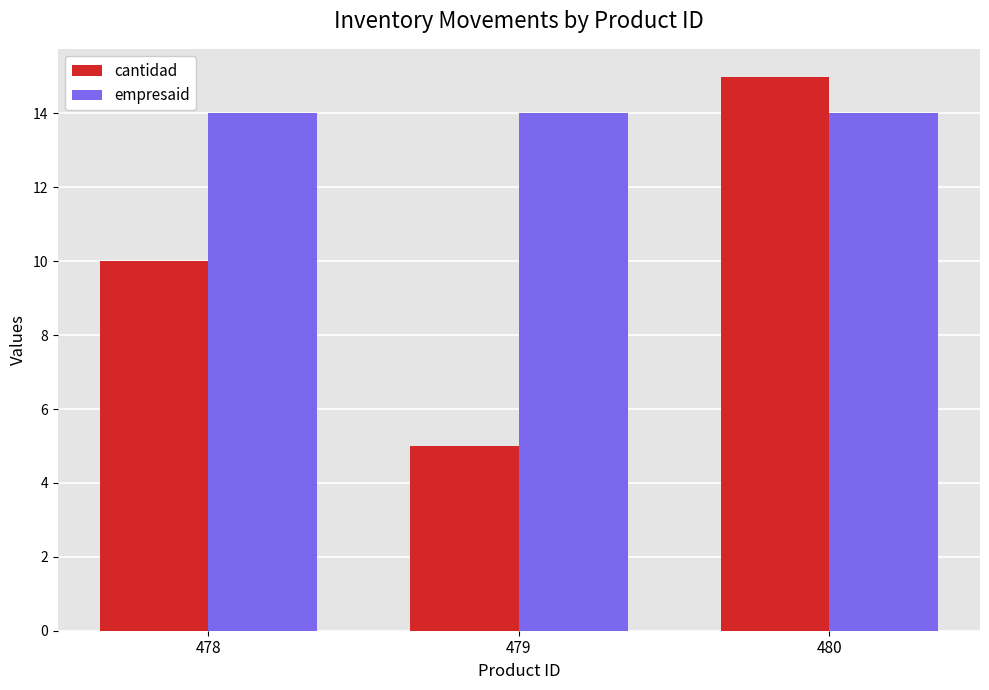

At which label is cantidad closest to 10?

478